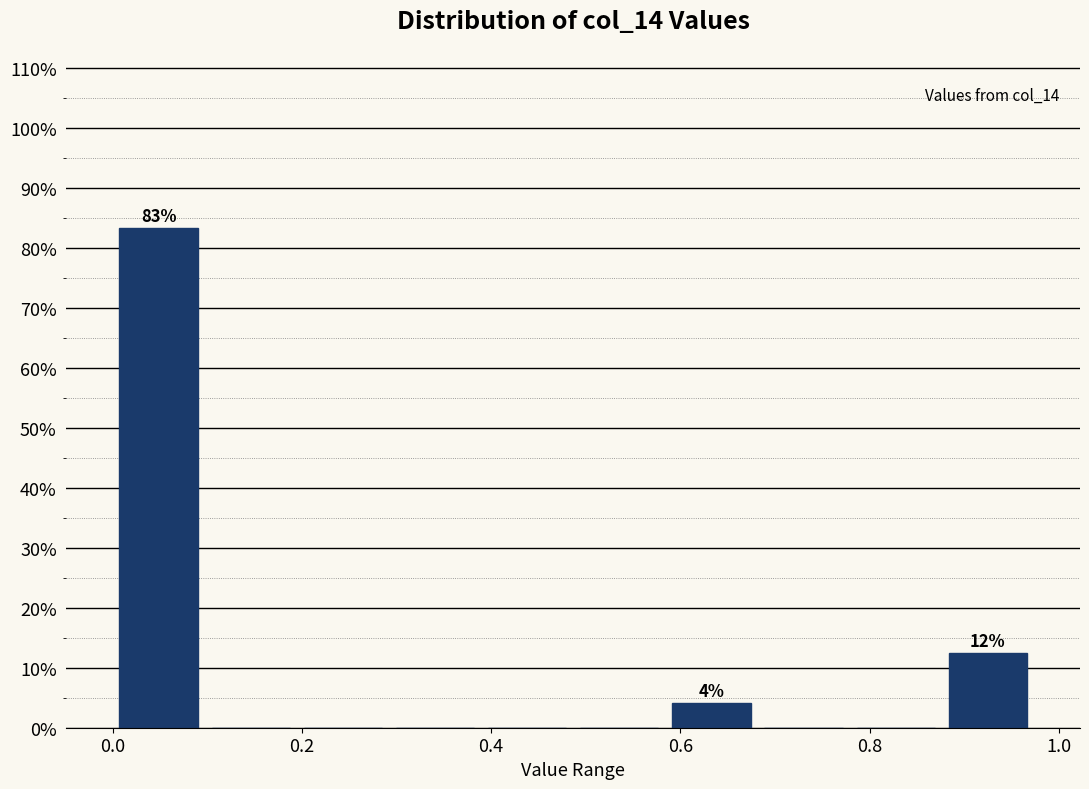

Which range on the x-axis has the tallest bar?

0.00 to 0.10